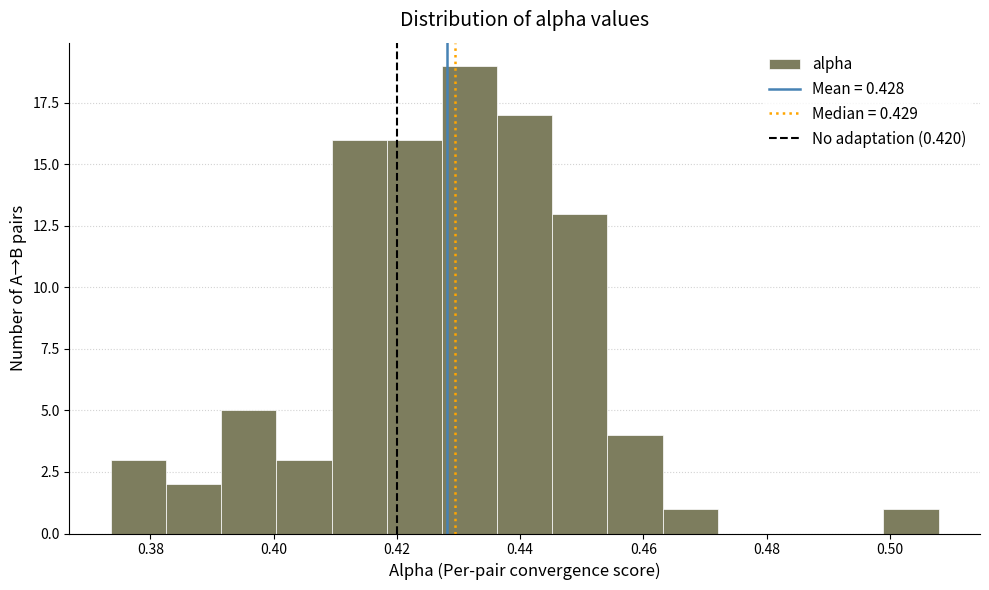

What is the height of the bar covering 0.464 to 0.472 on the x-axis? Neither the bar edges nor the heights are printed on the chart, so give them approximately, as read against the axes.

1